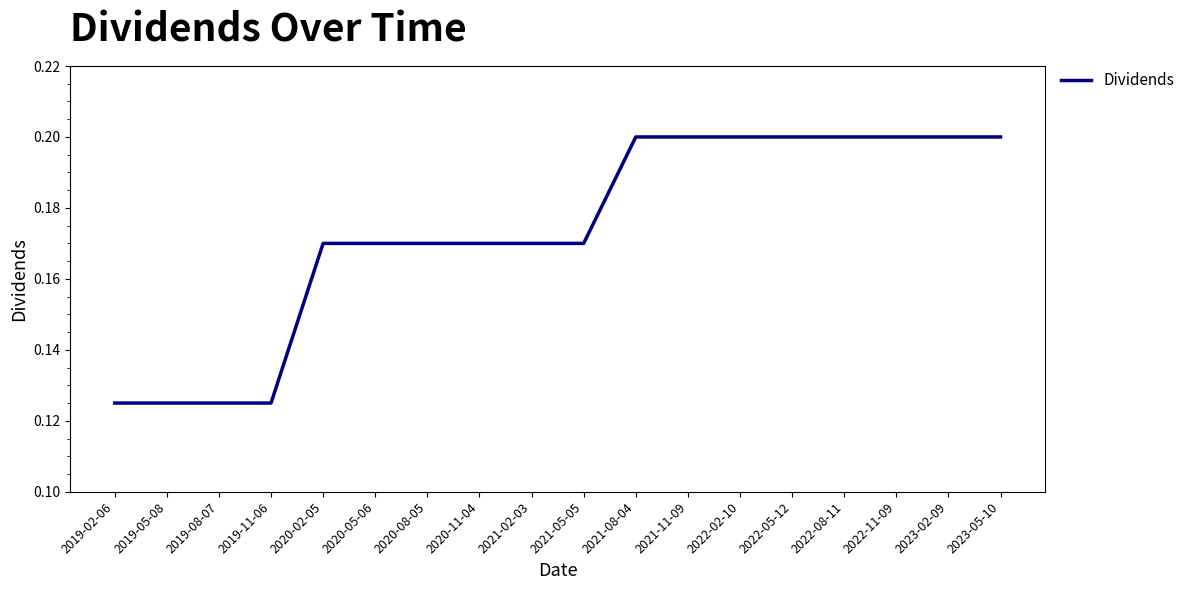

Between 2019-08-07 and 2020-08-05, which is larger?

2020-08-05